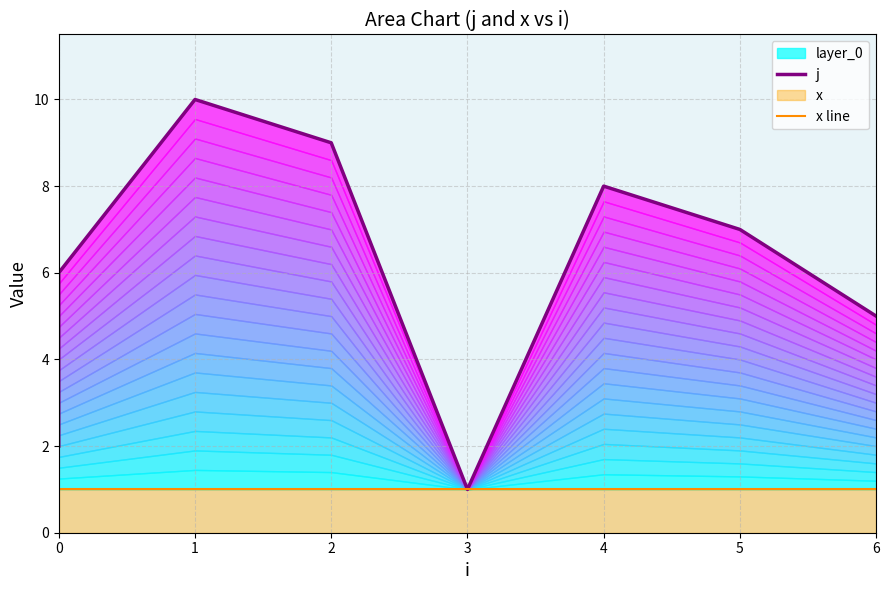

True or false: x line has a value of 0 at 0.

False